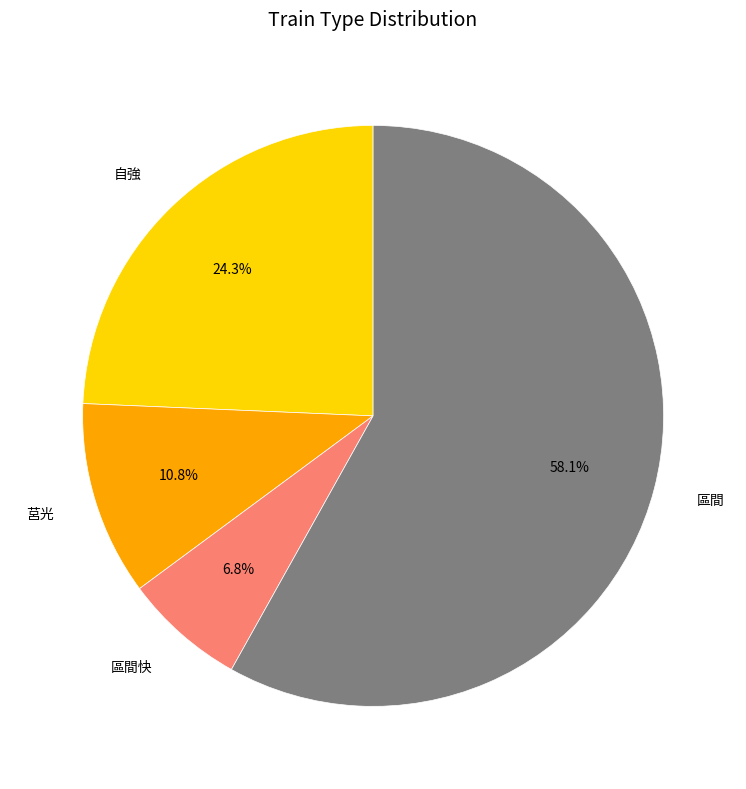

Which category has the smallest portion of the pie?

區間快